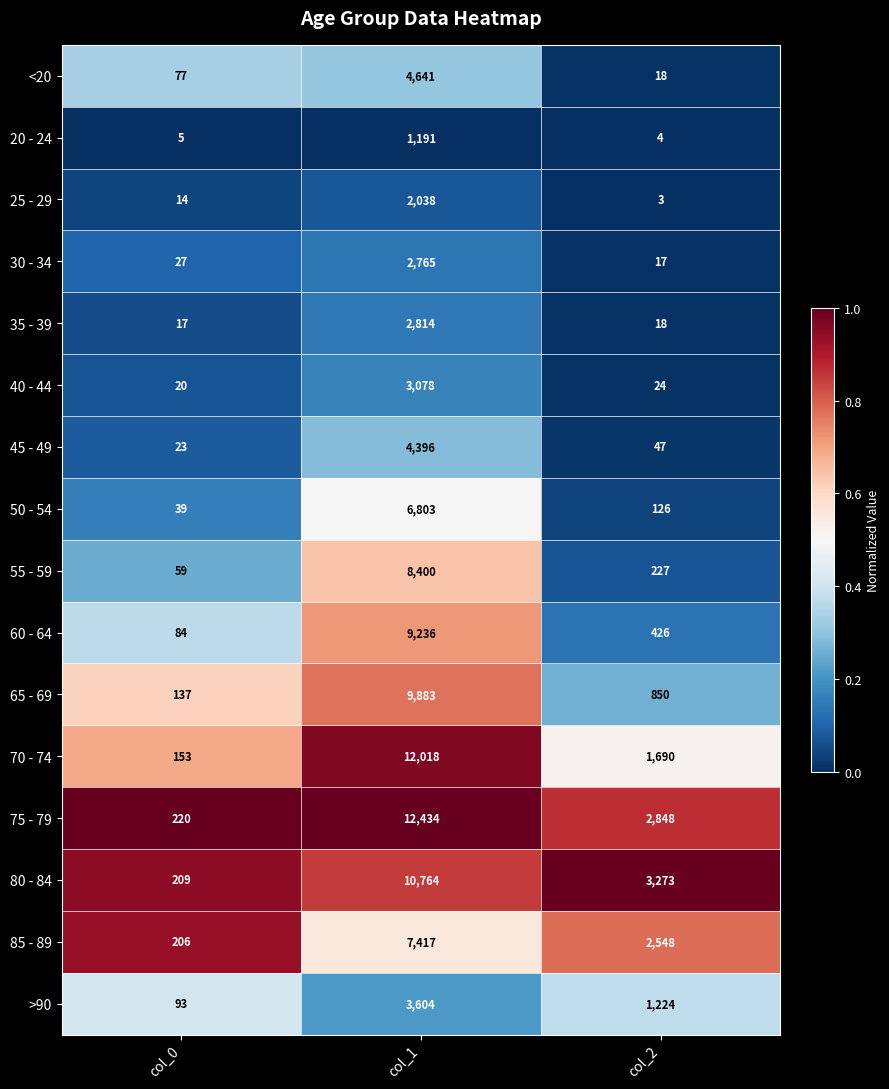

What is the difference between the maximum and minimum values in the 85 - 89 series?

7211